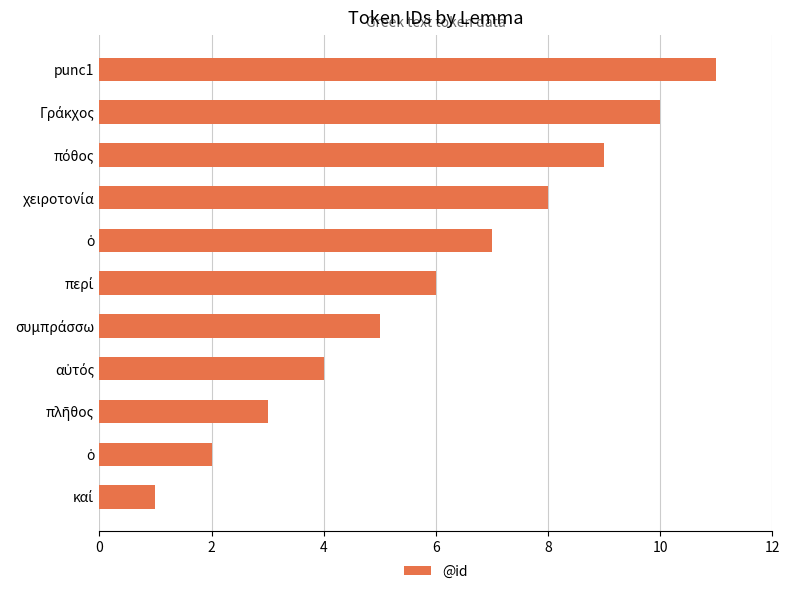

What is the sum of all values?

66